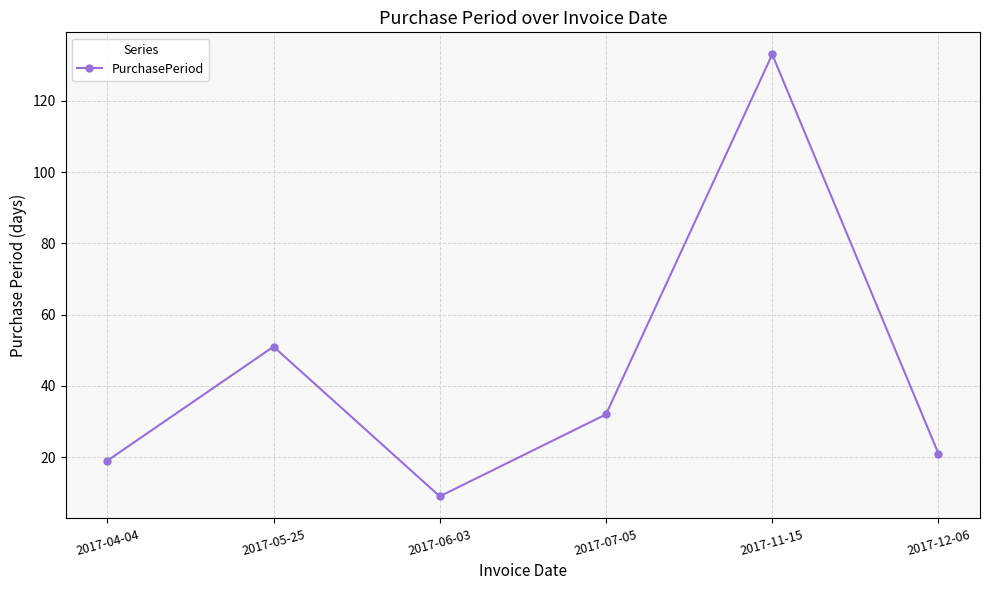

The value at 2017-04-04 is 29. True or false?

False